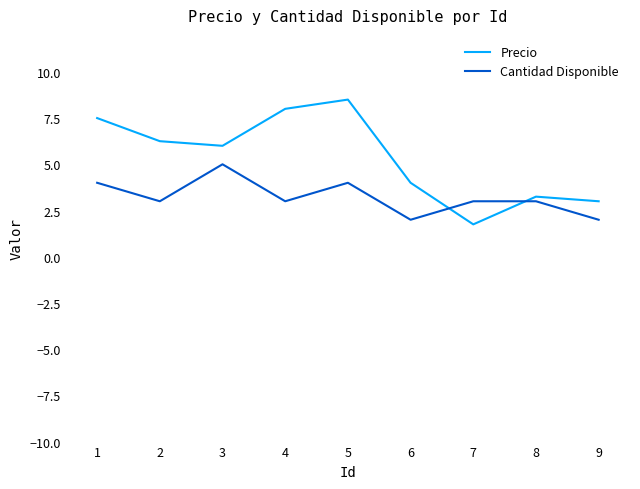

How many series are shown in this chart?

2